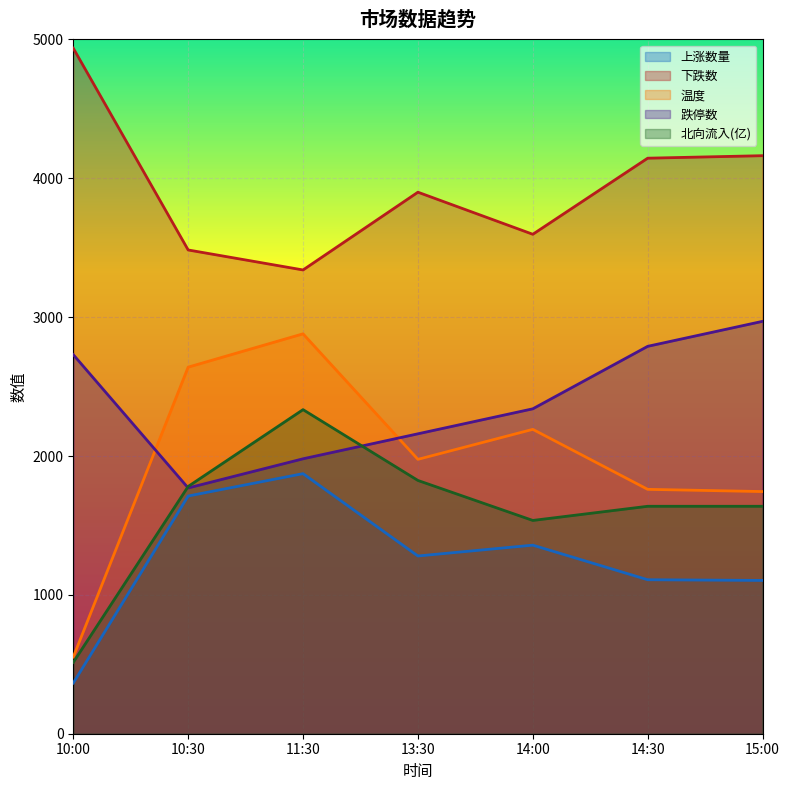

How many values in the 上涨数量 series exceed 1280?

3